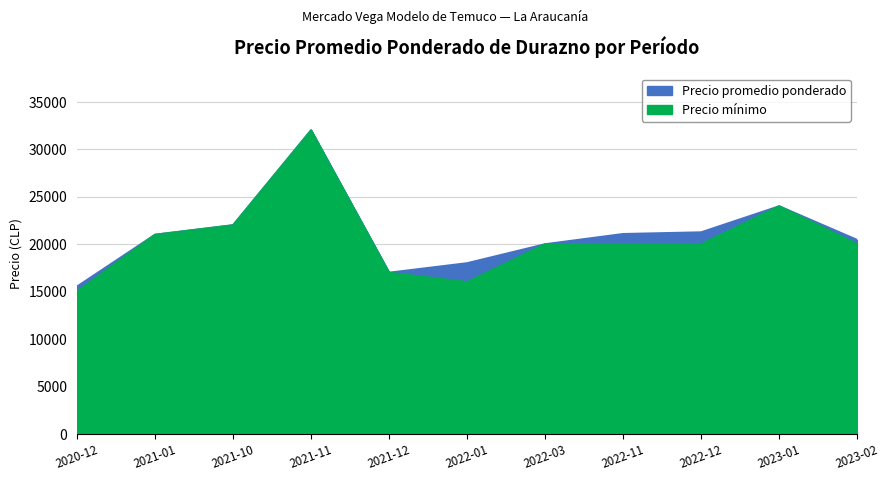

What is the approximate value of Precio promedio ponderado at 2020-12, to the nearest 100?

15500